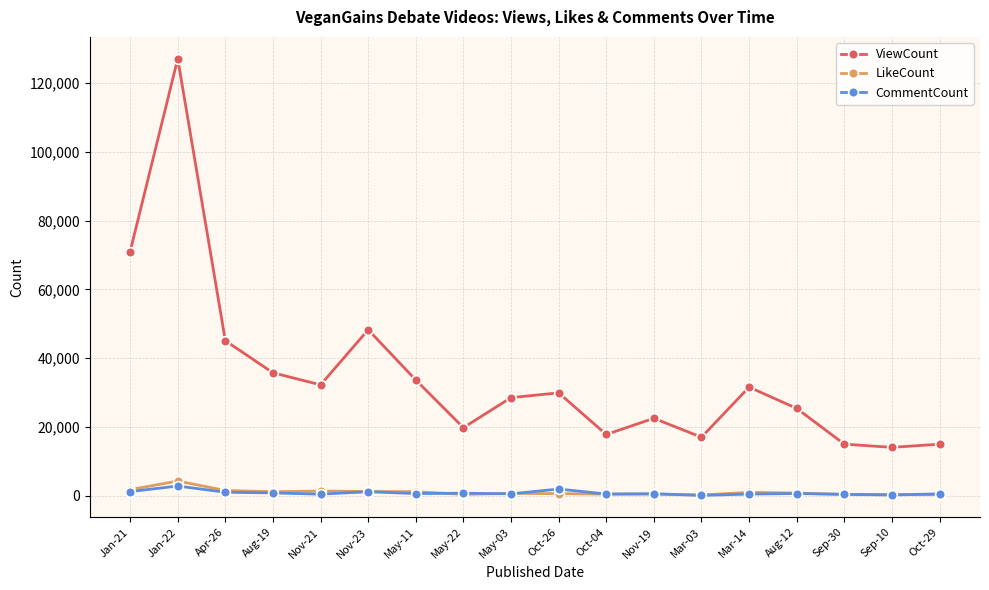

What are all the series names shown in the legend?

ViewCount, LikeCount, CommentCount